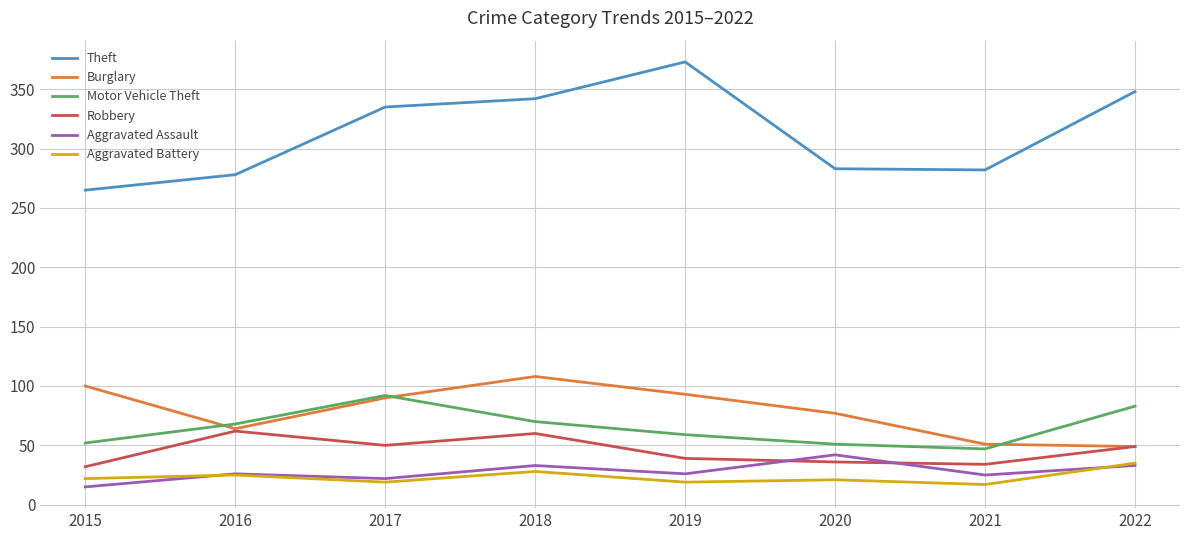

At which category does the chart reach its peak across all series?

2019